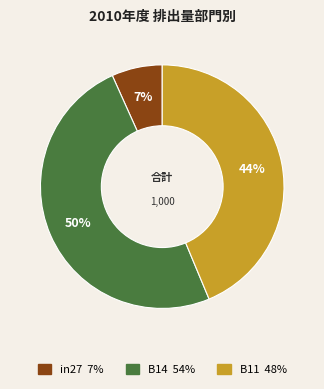

Rank the categories by value from highest to lowest.

B14, B11, in27